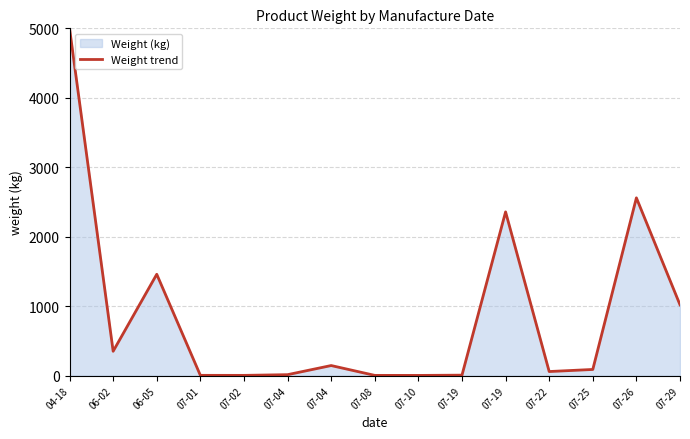

Which label corresponds to the smallest value in the chart?

07-10